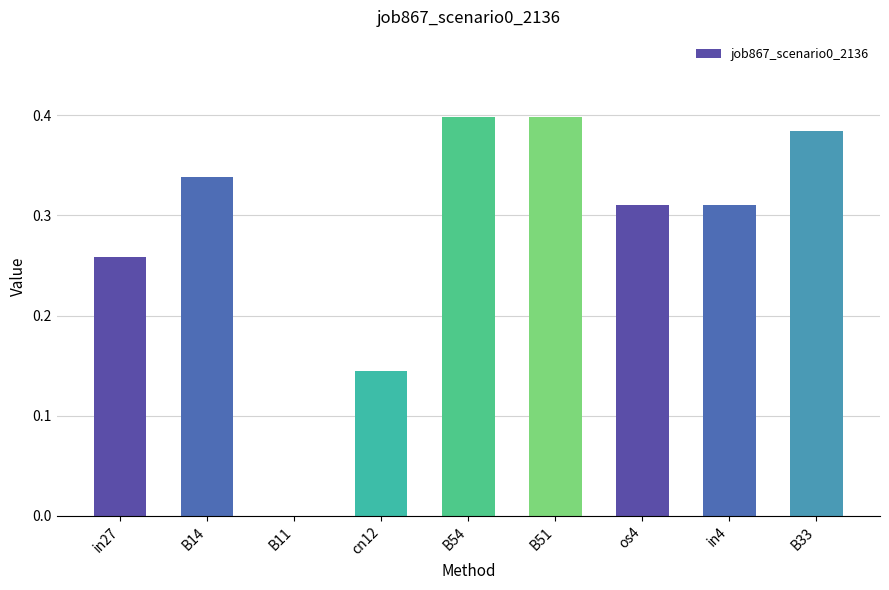

What is the sum of all values?

2.5